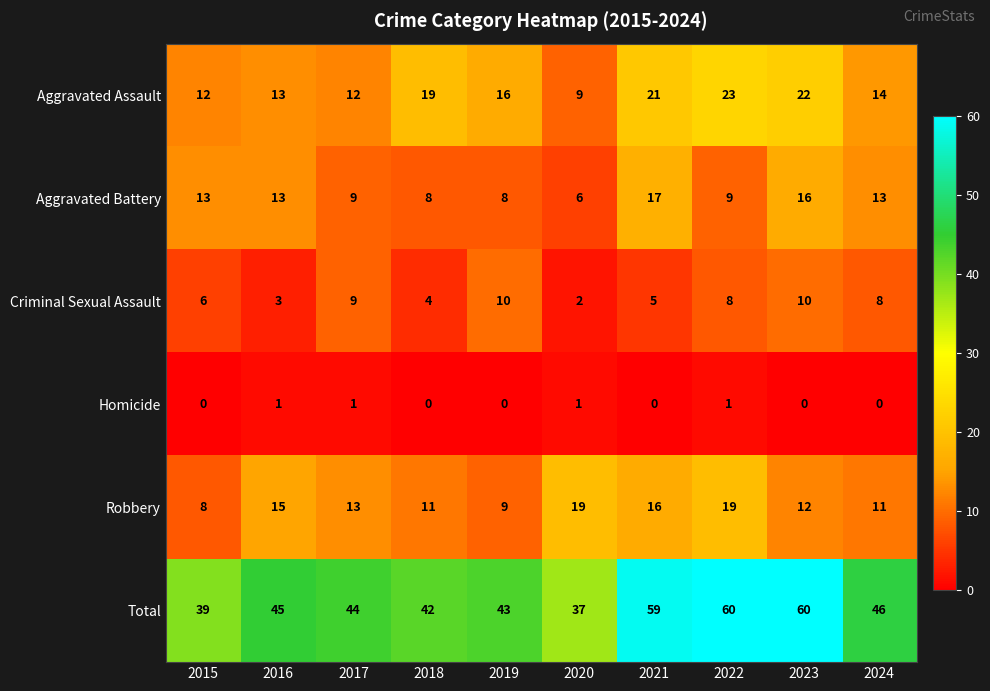

What is the average value of the Robbery series?

13